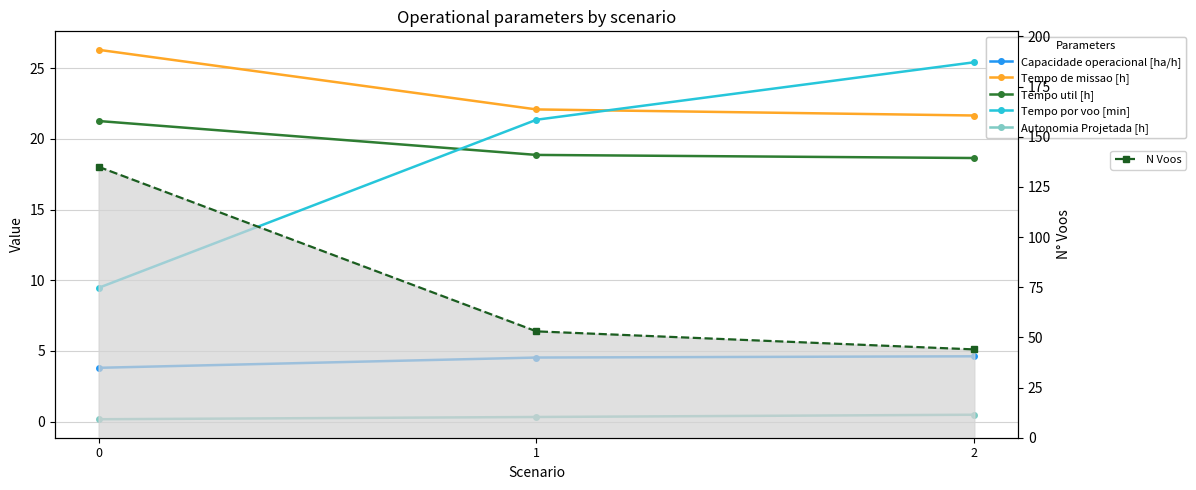

Count the number of categories in the chart.

3